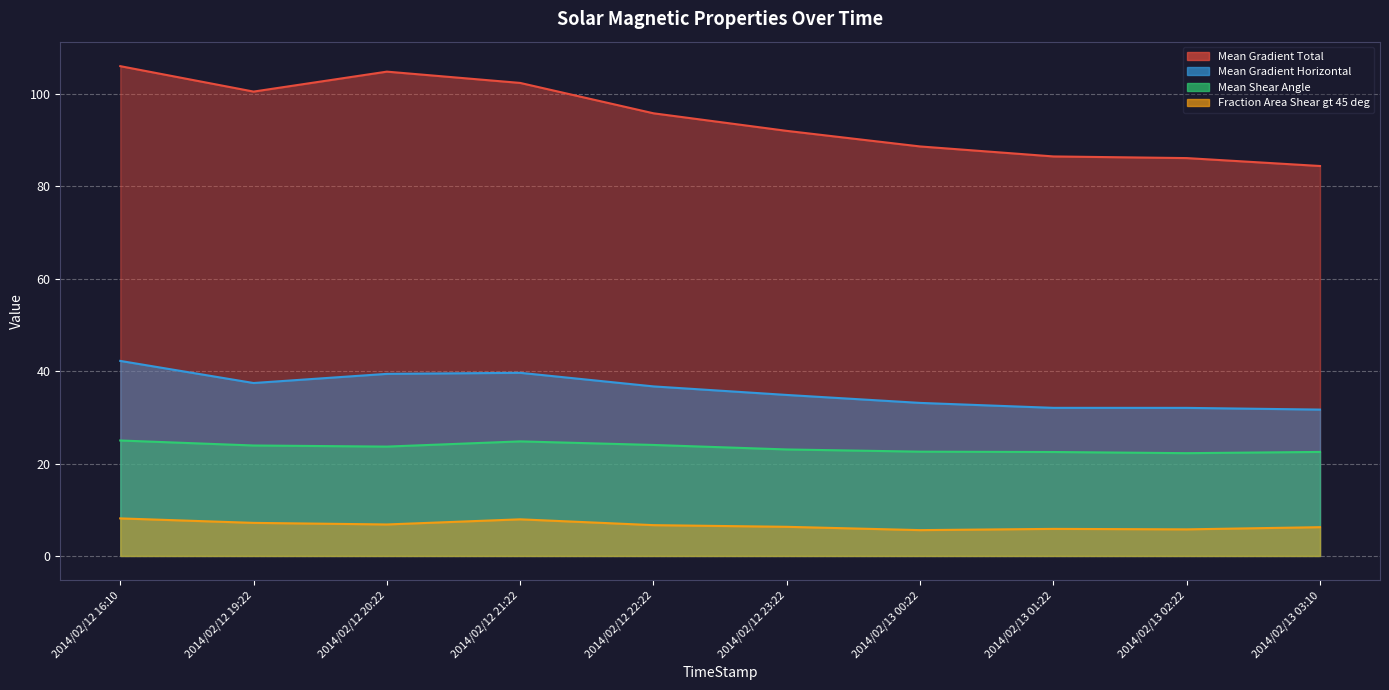

At which category does the chart reach its minimum across all series?

2014/02/13 00:22